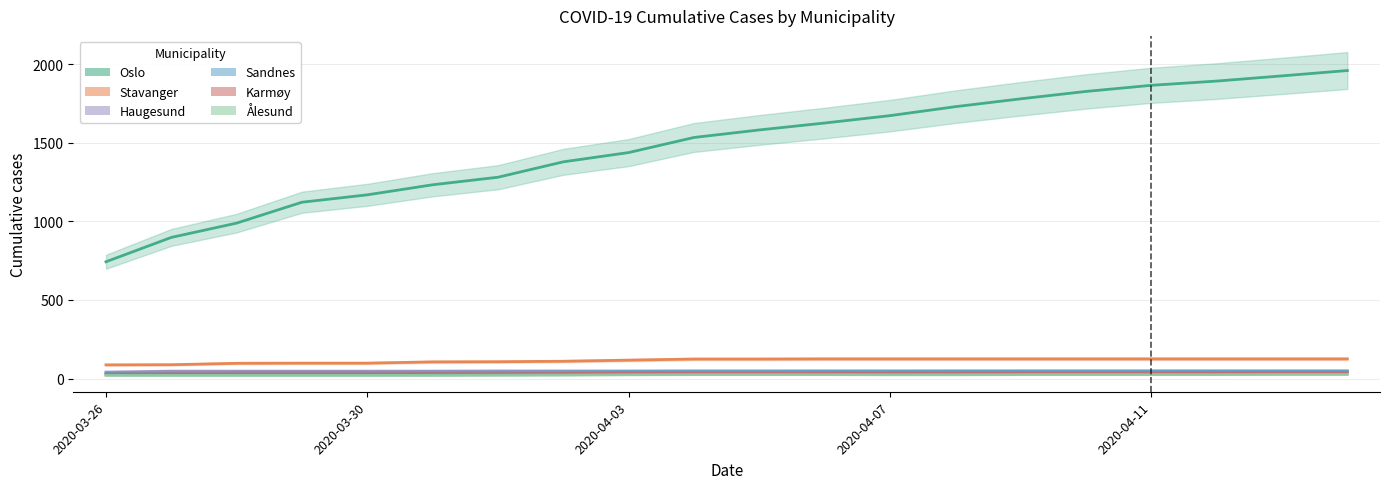

True or false: Ålesund and Haugesund intersect in this chart.

False